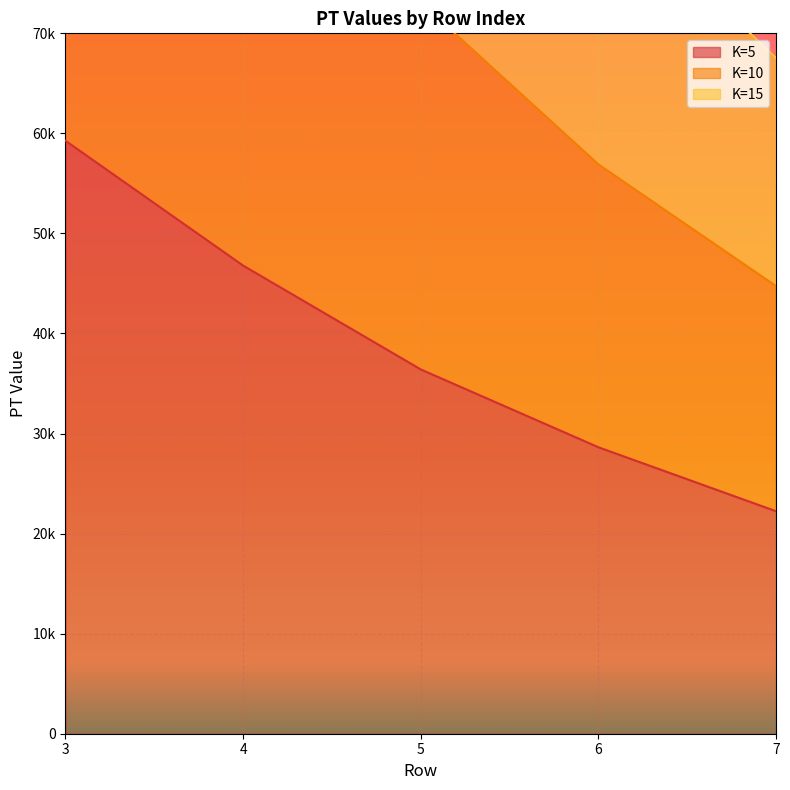

Where is K=5 nearest to the value 40750?

5